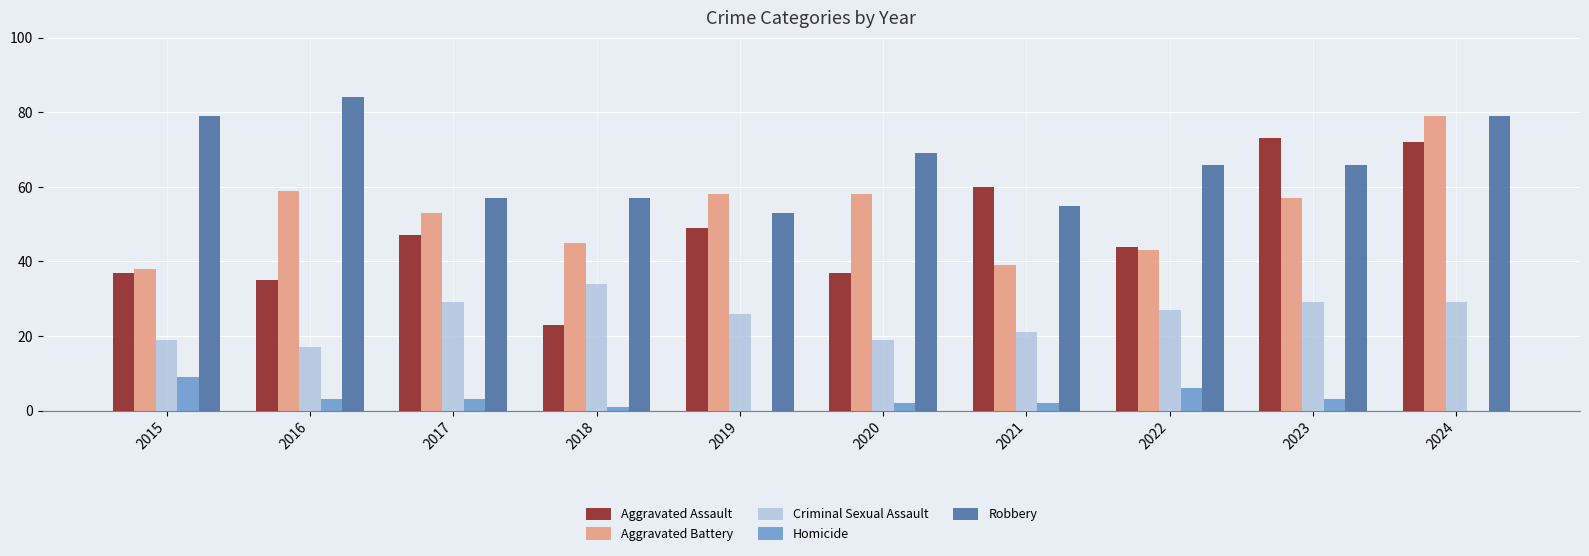

What is the sum of the Aggravated Battery values at 2024 and 2016?

138